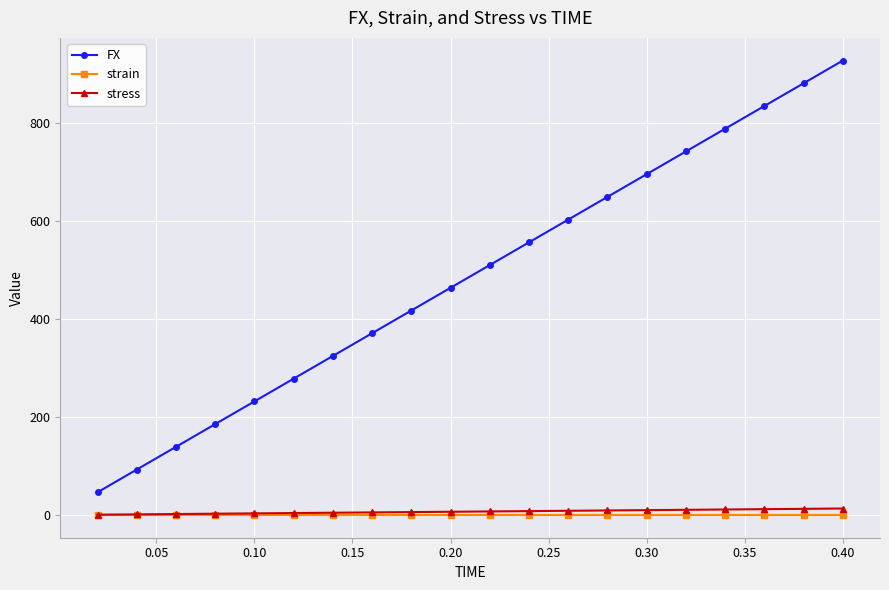

True or false: FX has more than 1 interior local peaks.

False